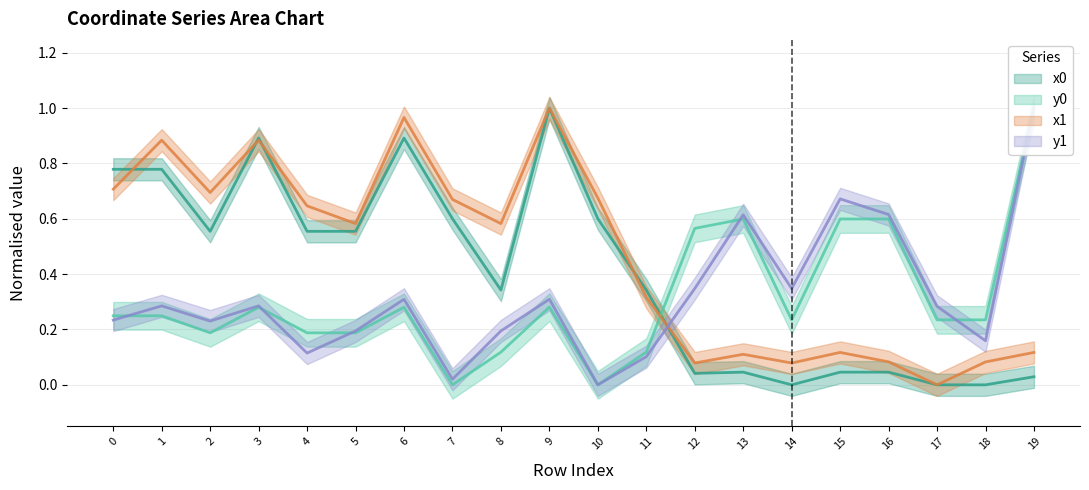

Which has a higher value, 14 or 10?

10